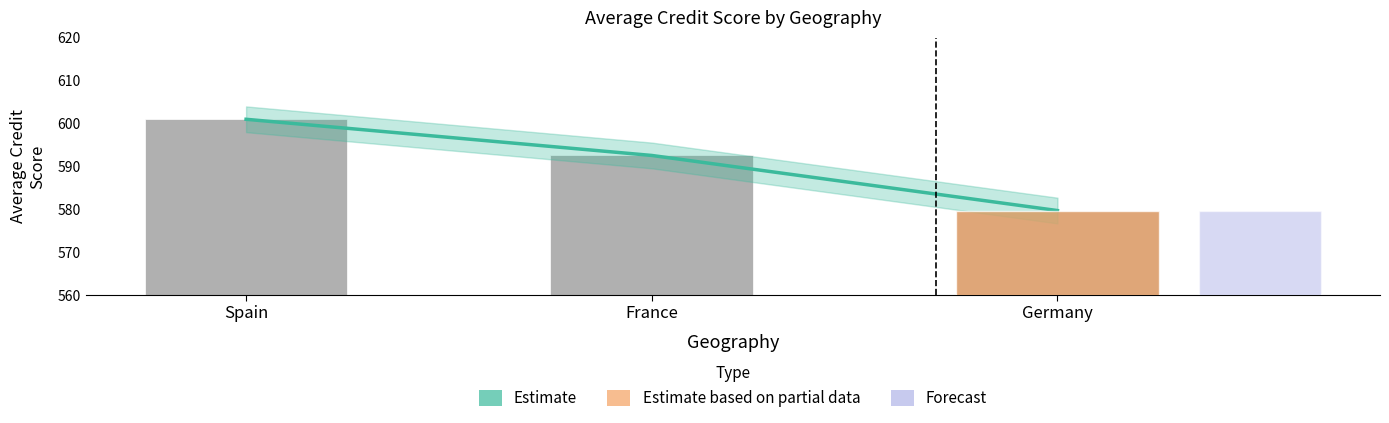

Which series has the widest spread of values?

Estimate